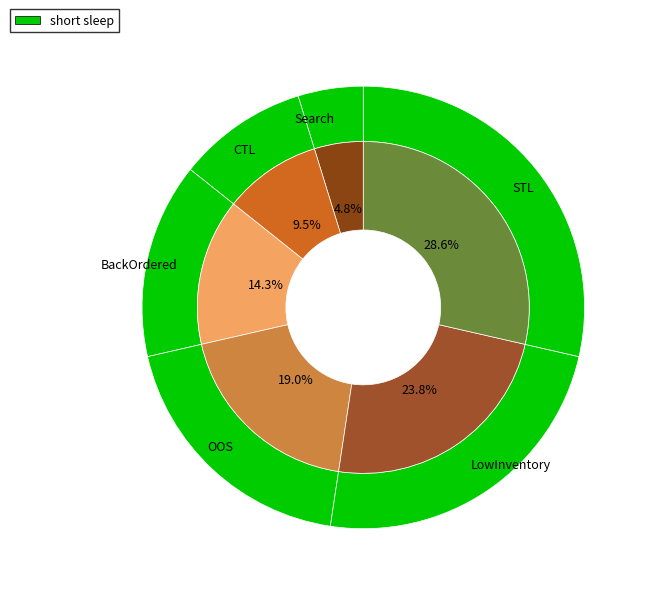

Rank the categories by value from highest to lowest.

STL, LowInventory, OOS, BackOrdered, CTL, Search